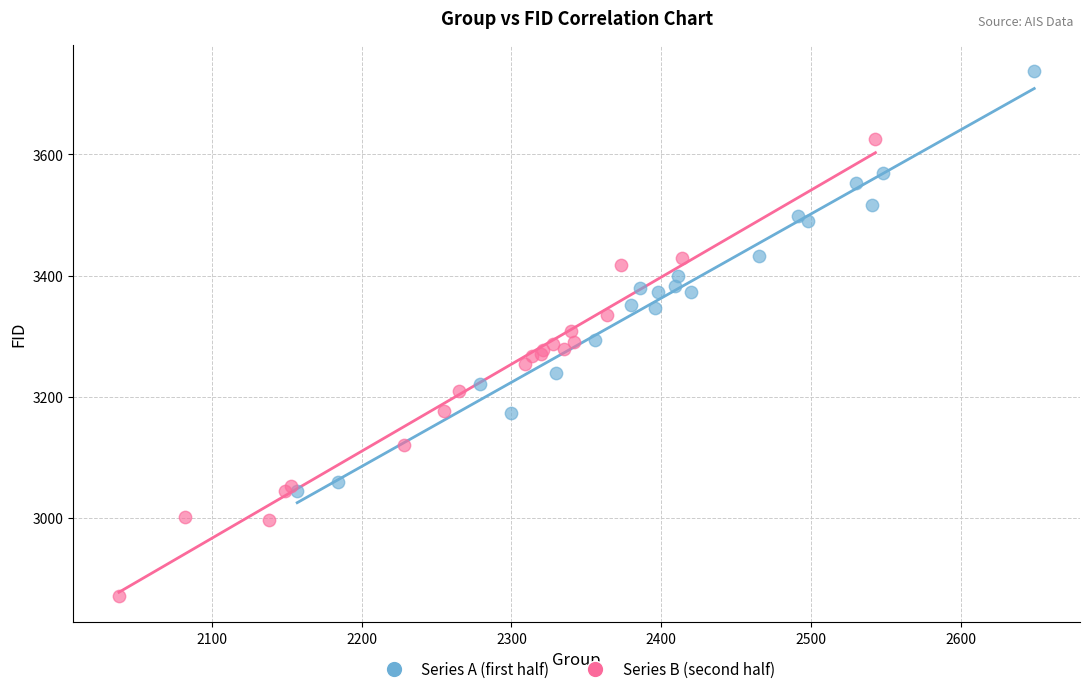

Which series has the widest spread of Y values?

Series B (second half)